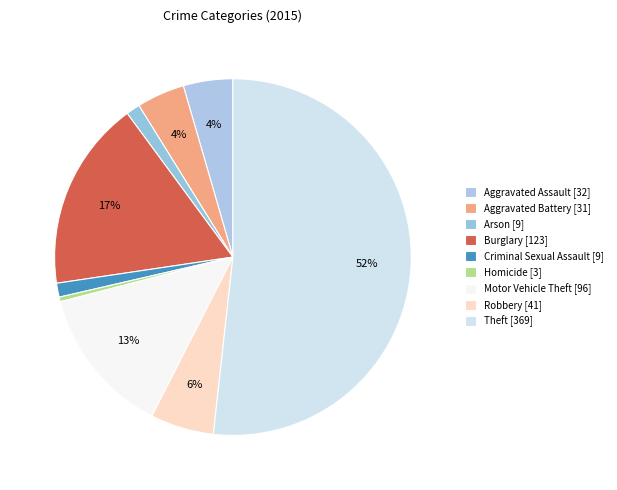

Count the number of slices in the pie.

9